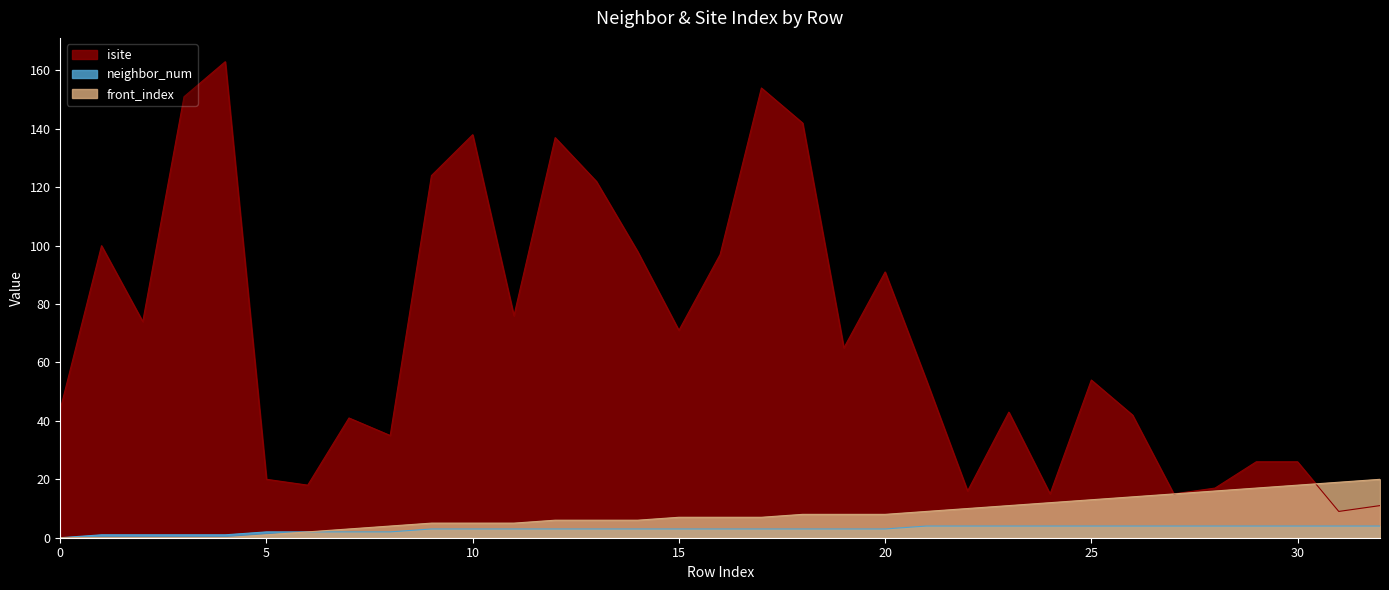

What value does the isite series have at 25, to the nearest 50?

50